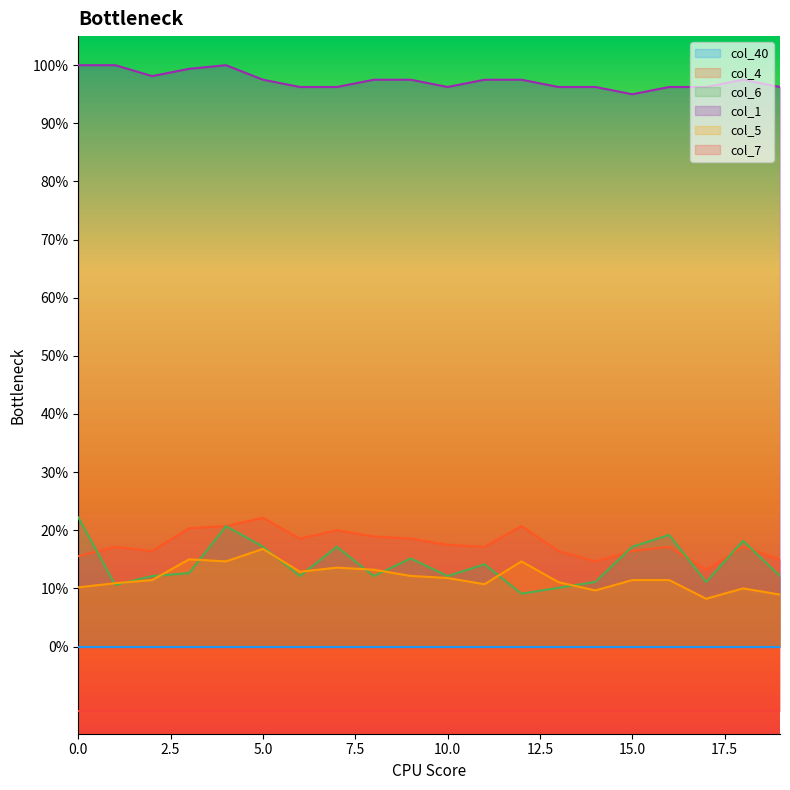

What is the approximate value of col_6 at 7?

0.2